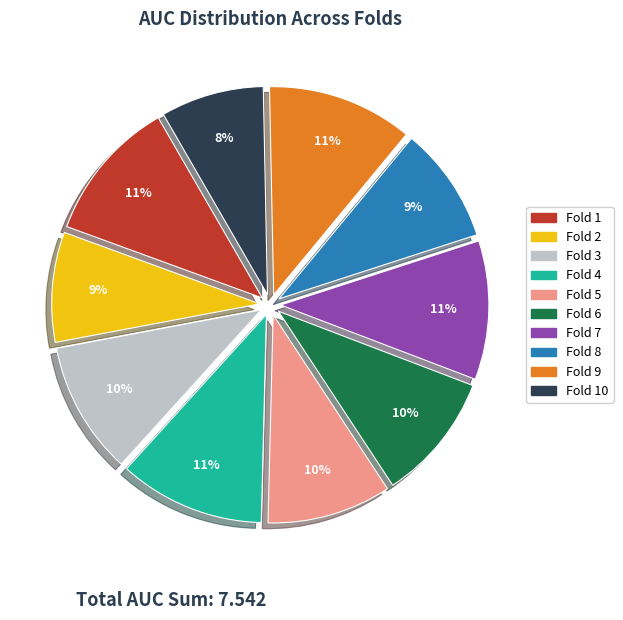

To the nearest percent, what is the difference between the largest and smallest slice percentages?

3%